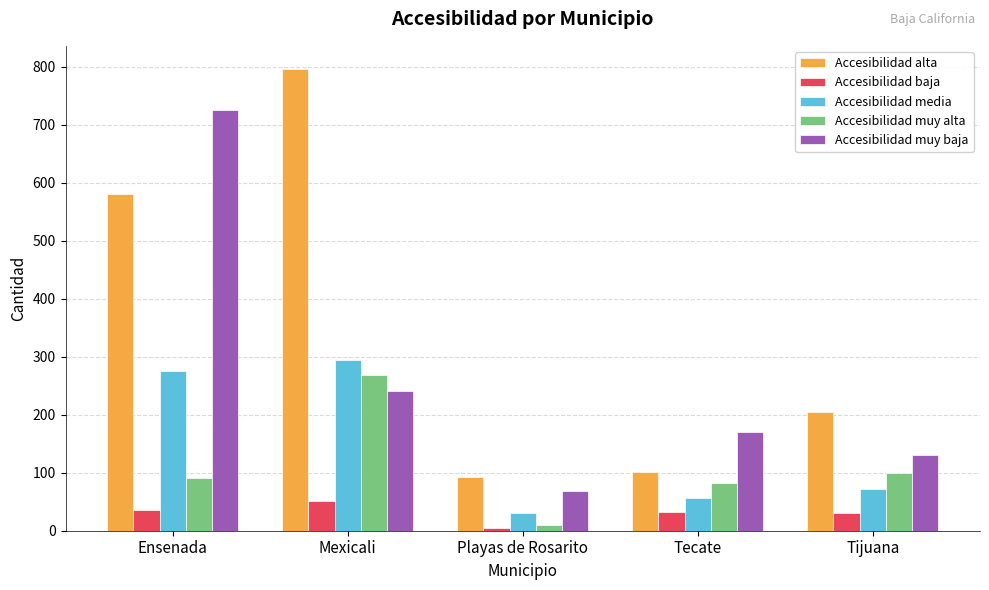

Which category has the highest value across all series?

Mexicali